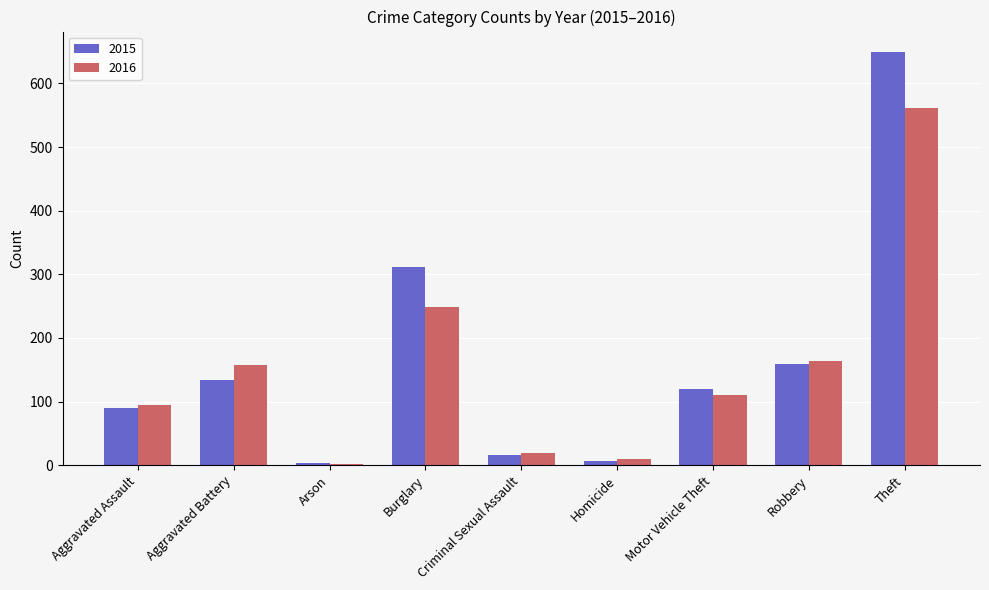

What is the greatest value displayed?

649